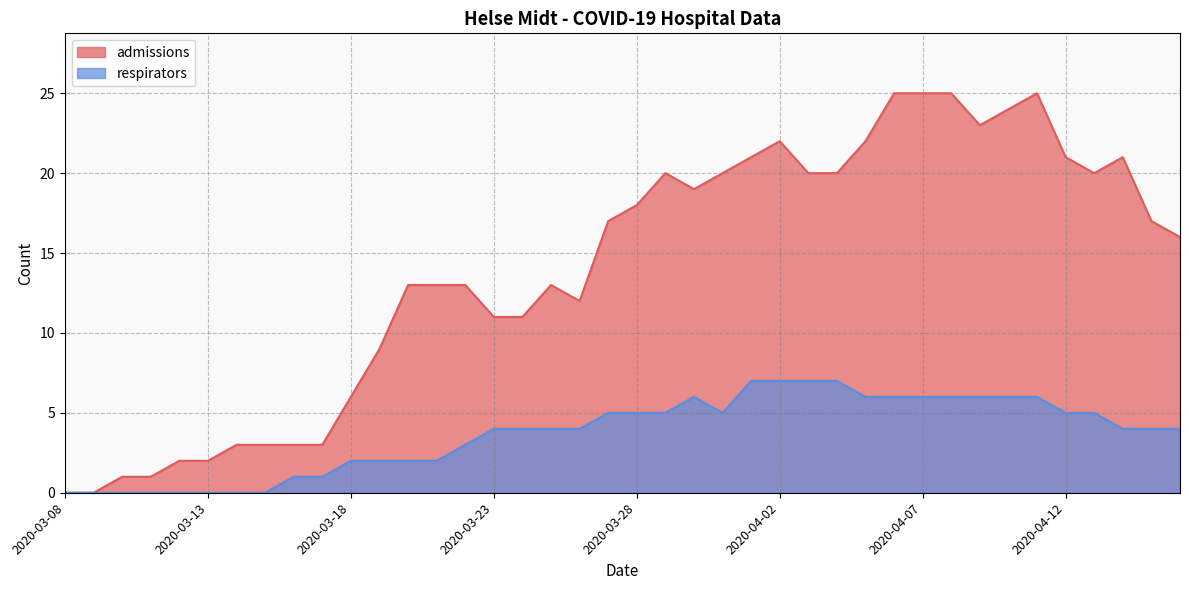

Reading left to right, list all the values displayed in this chart.

admissions: 0	0	1	1	2	2	3	3	3	3	6	9	13	13	13	11	11	13	12	17	18	20	19	20	21	22	20	20	22	25	25	25	23	24	25	21	20	21	17	16
respirators: 0	0	0	0	0	0	0	0	1	1	2	2	2	2	3	4	4	4	4	5	5	5	6	5	7	7	7	7	6	6	6	6	6	6	6	5	5	4	4	4